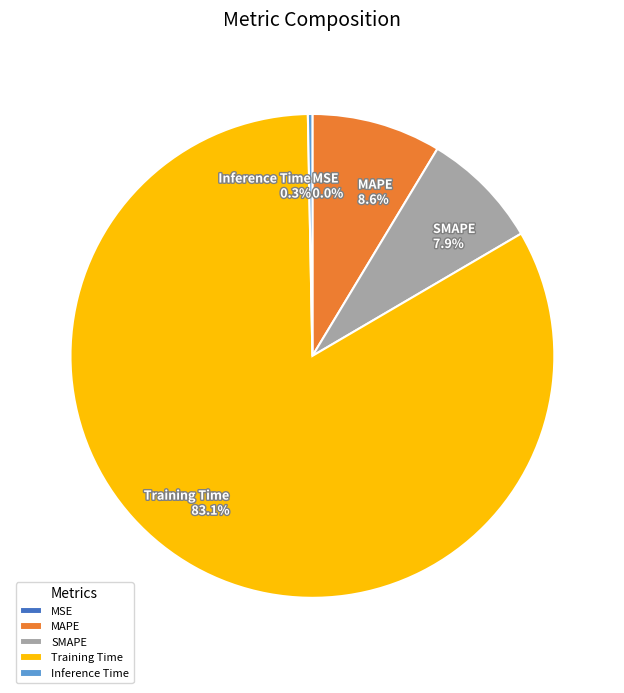

Which has a higher value, MAPE 8.6% or Inference Time 0.3%?

MAPE 8.6%